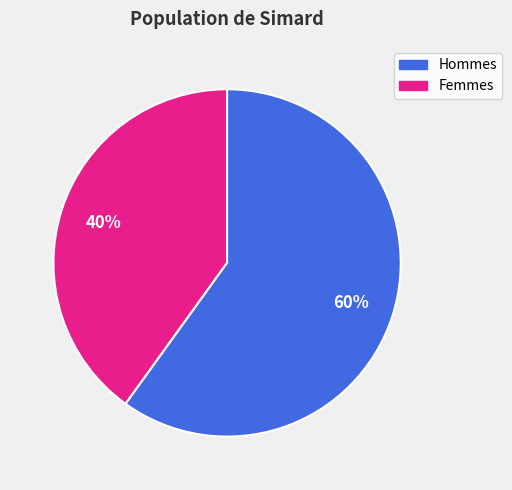

Does any single category account for the majority?

Yes